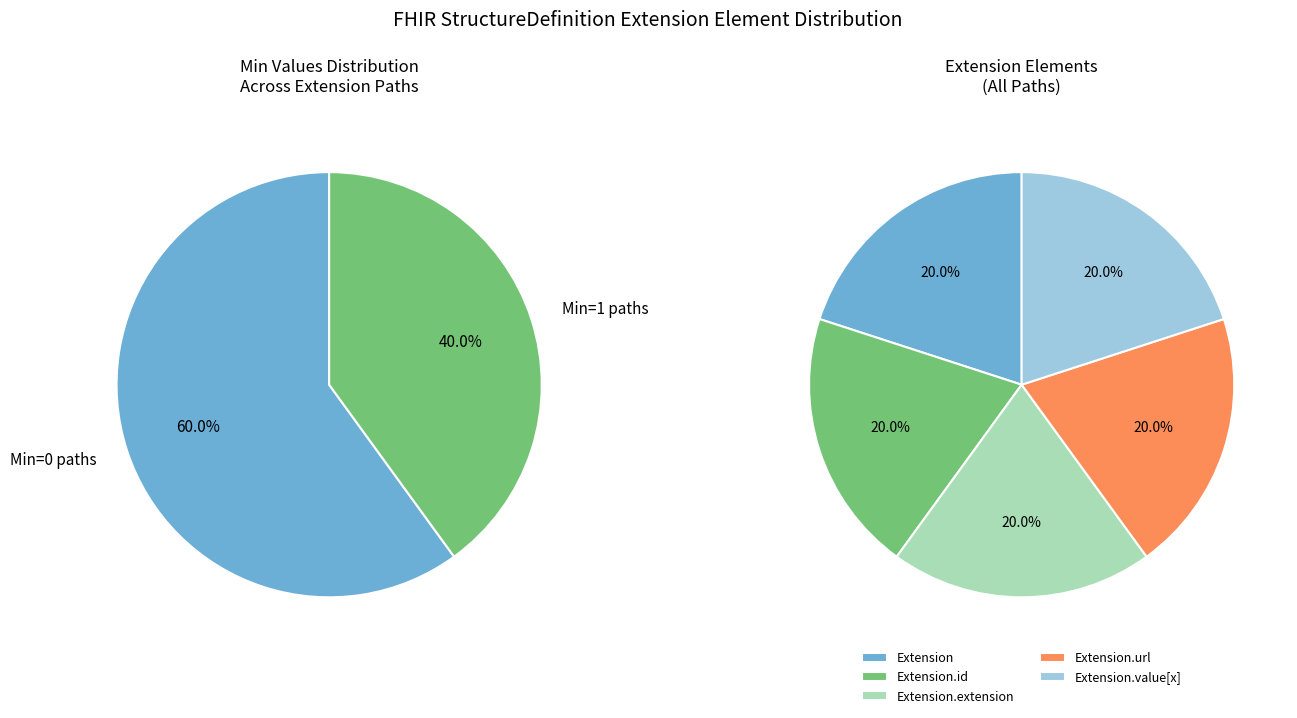

Does any single category account for the majority?

No